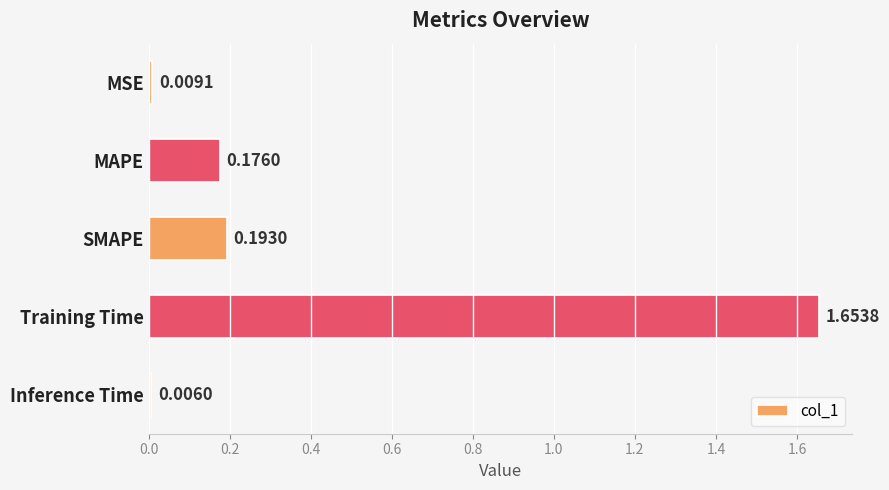

What is the difference between the maximum and minimum values?

1.6